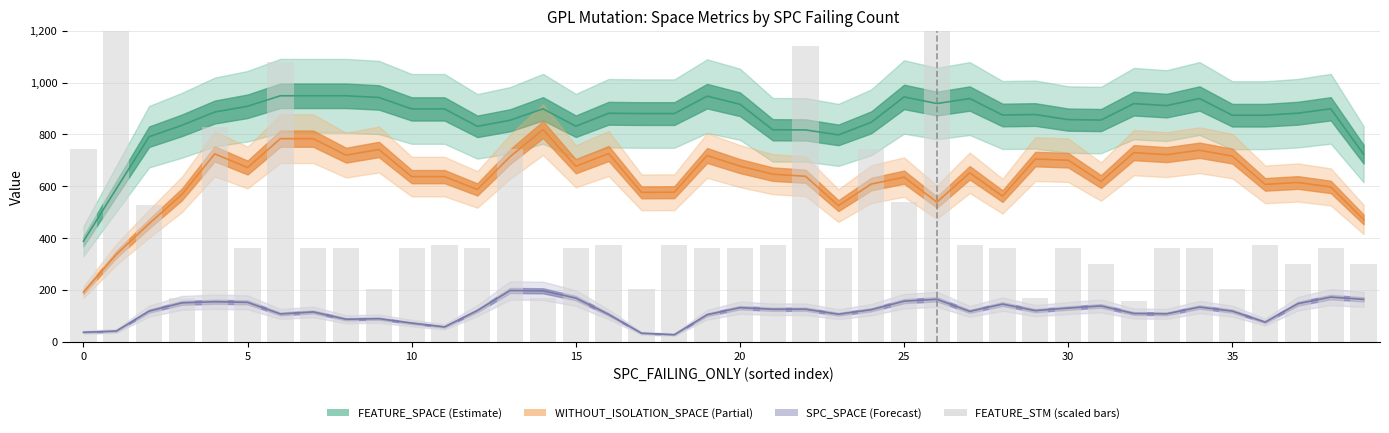

Are the bars horizontal?

No